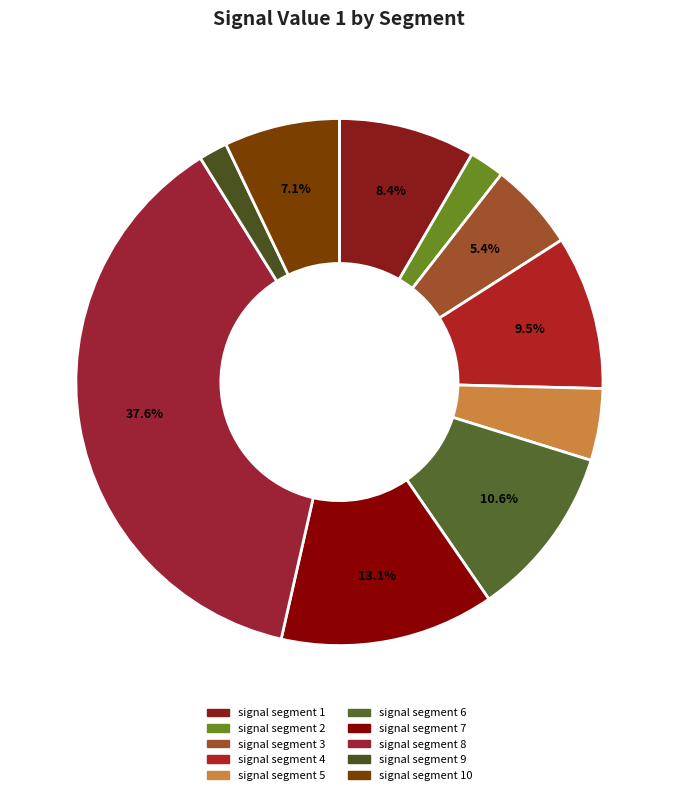

Which slice is the largest?

signal segment 8